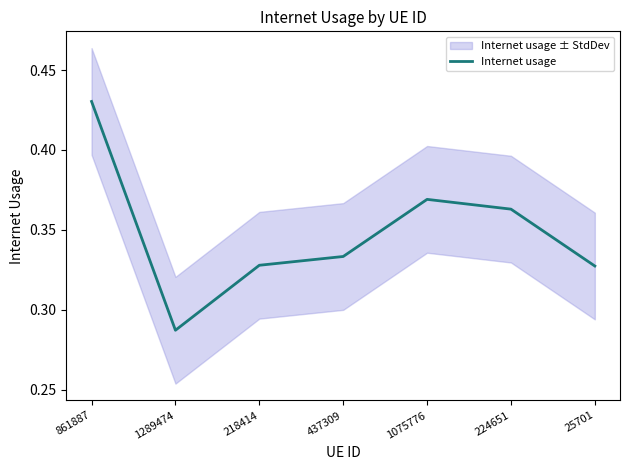

What is the label of the 7th point from the right?

861887